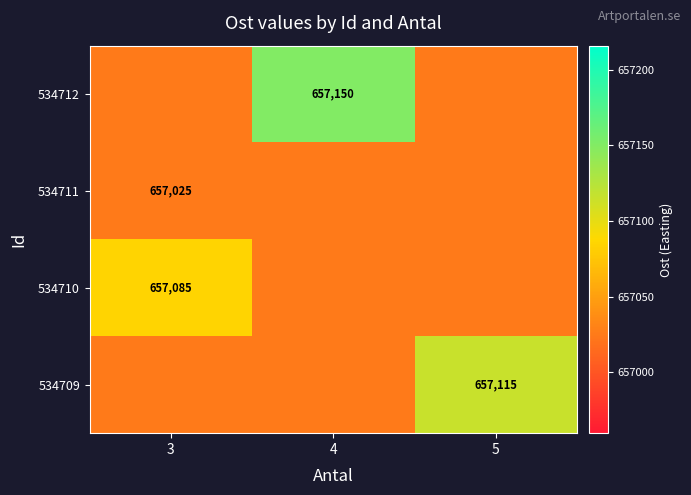

Which series has the largest total across all categories?

534712